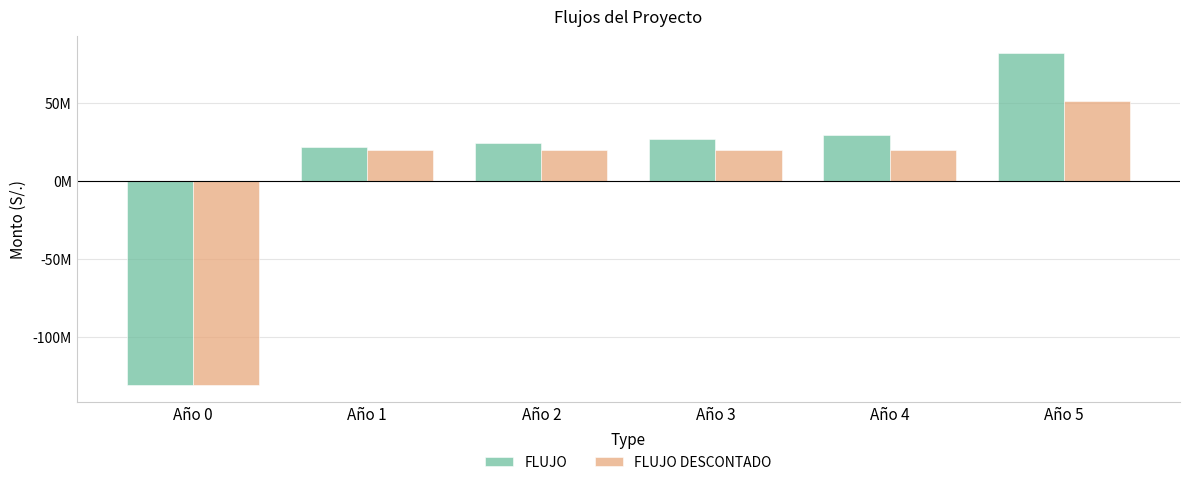

List the series in order of their peak value, highest first.

FLUJO, FLUJO DESCONTADO